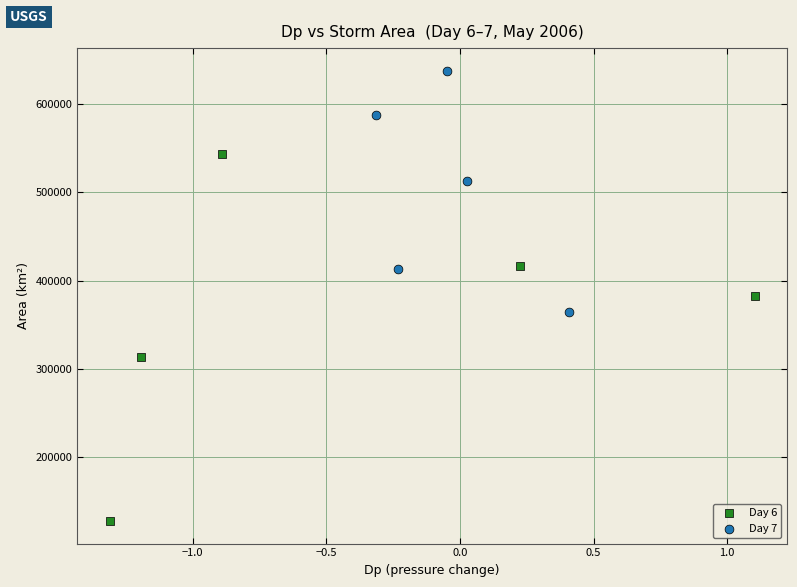

What are all the series names shown in the legend?

Day 6, Day 7